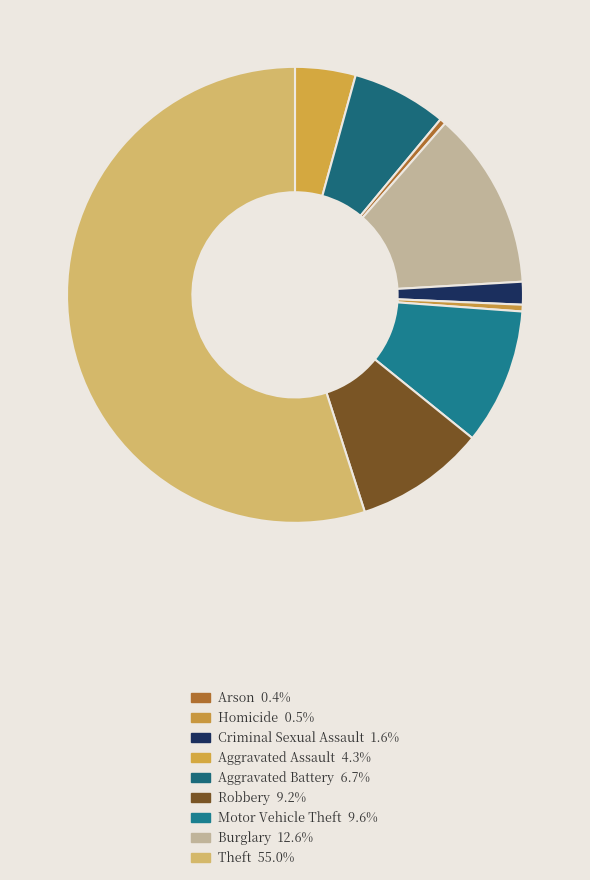

How many slices are in this pie chart?

9